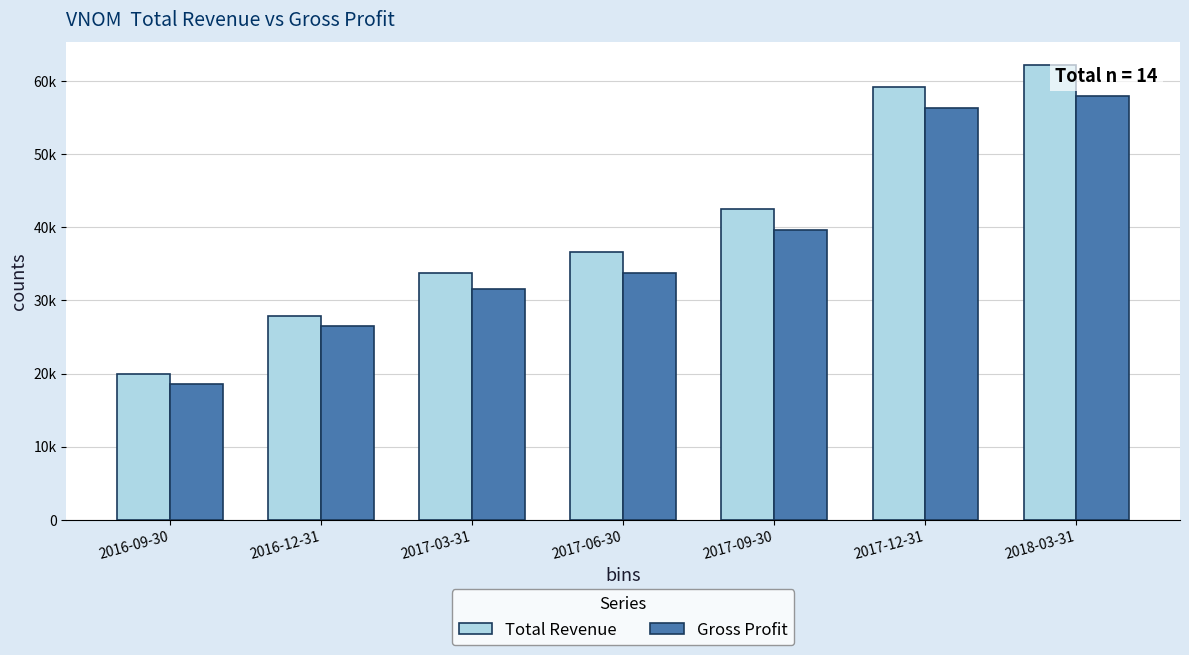

What are all the series names shown in the legend?

Total Revenue, Gross Profit